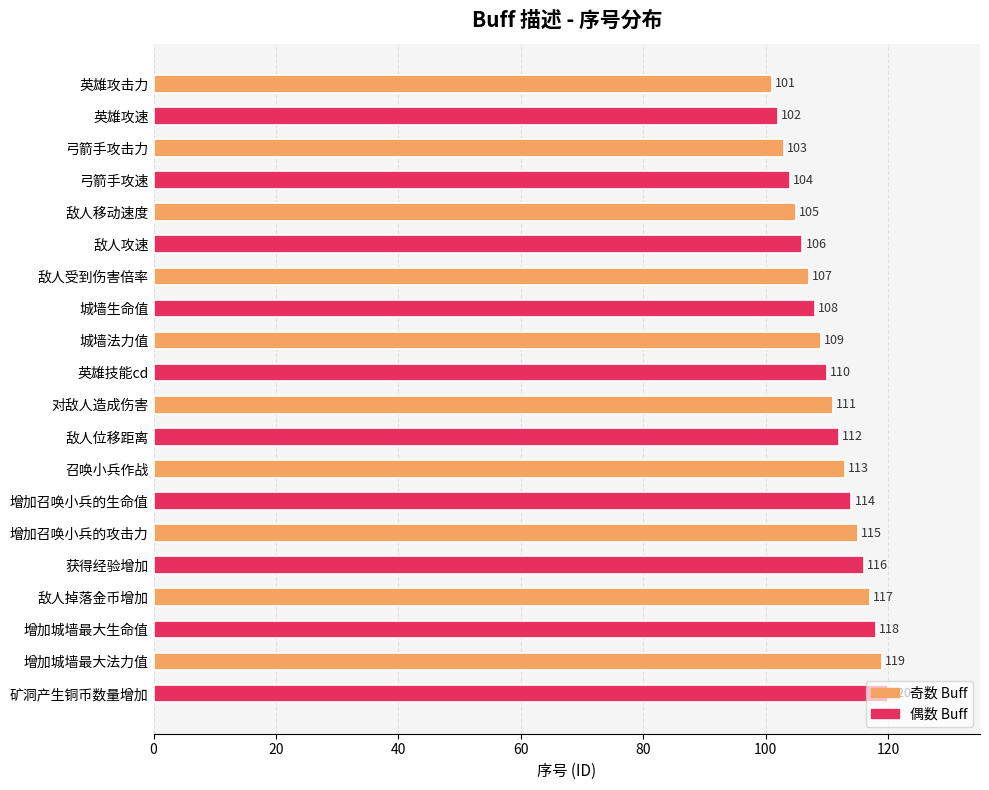

List the labels in order of value, largest first.

矿洞产生铜币数量增加, 增加城墙最大法力值, 增加城墙最大生命值, 敌人掉落金币增加, 获得经验增加, 增加召唤小兵的攻击力, 增加召唤小兵的生命值, 召唤小兵作战, 敌人位移距离, 对敌人造成伤害, 英雄技能cd, 城墙法力值, 城墙生命值, 敌人受到伤害倍率, 敌人攻速, 敌人移动速度, 弓箭手攻速, 弓箭手攻击力, 英雄攻速, 英雄攻击力